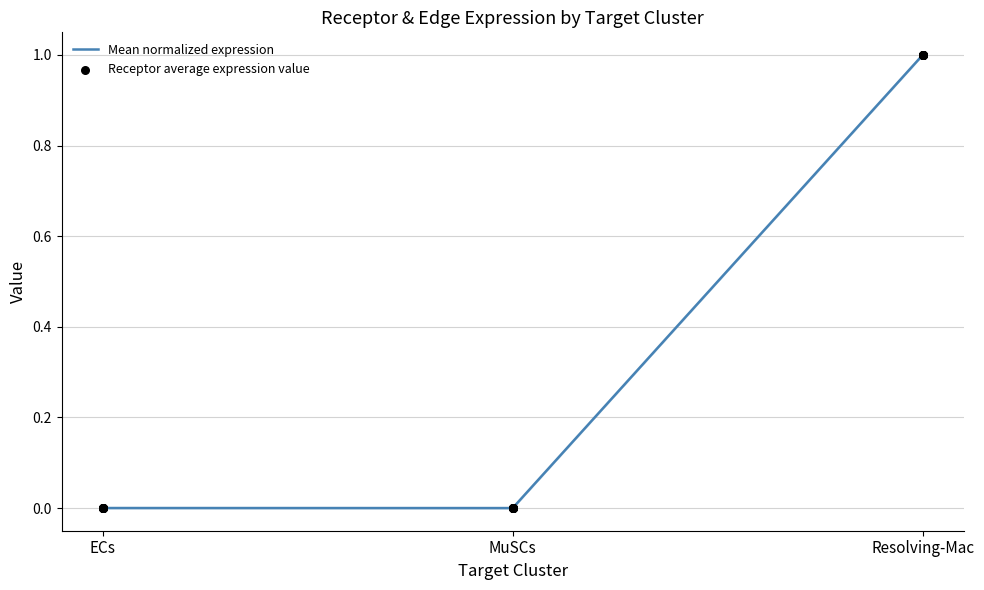

The chart shows a value of 0.4 at MuSCs. True or false?

False